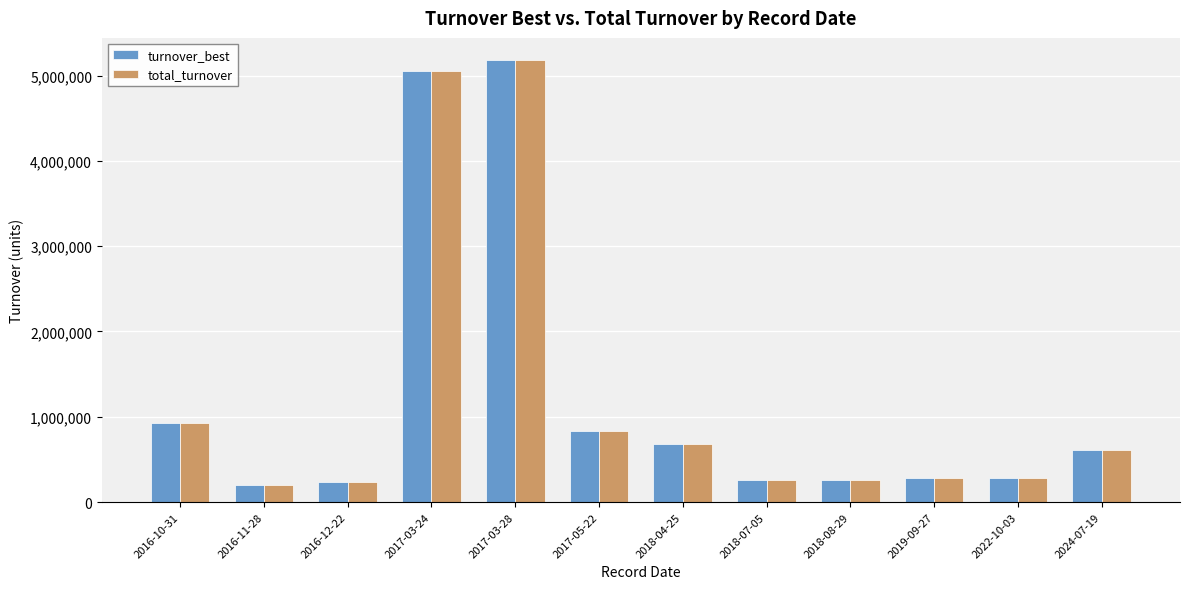

Which category has the highest value across all series?

2017-03-28